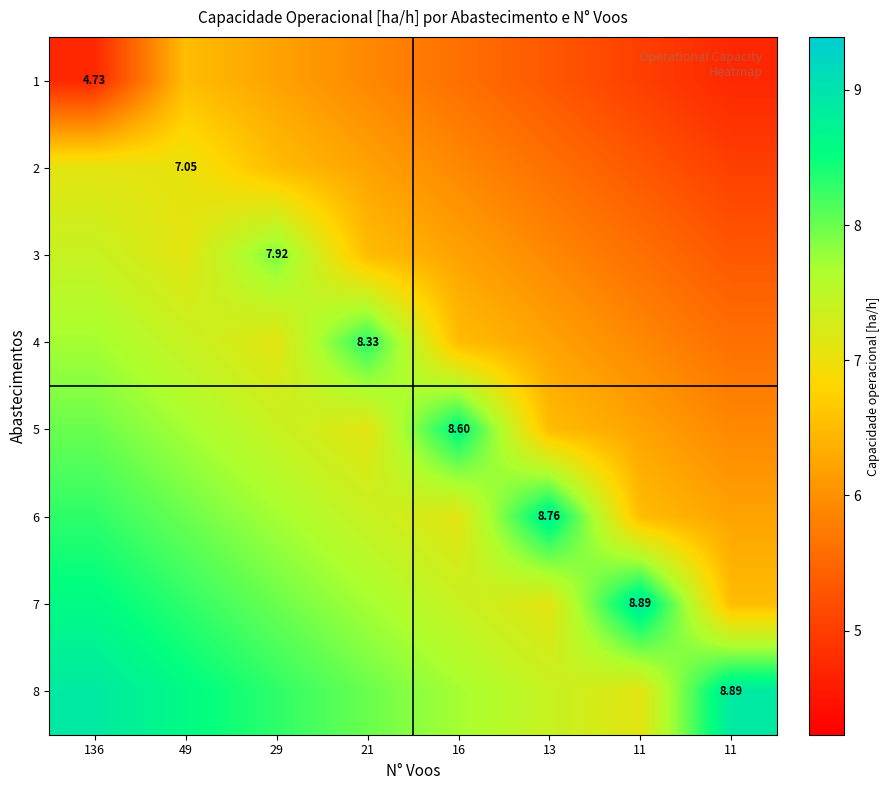

Read the 1 value at 16.

5.6